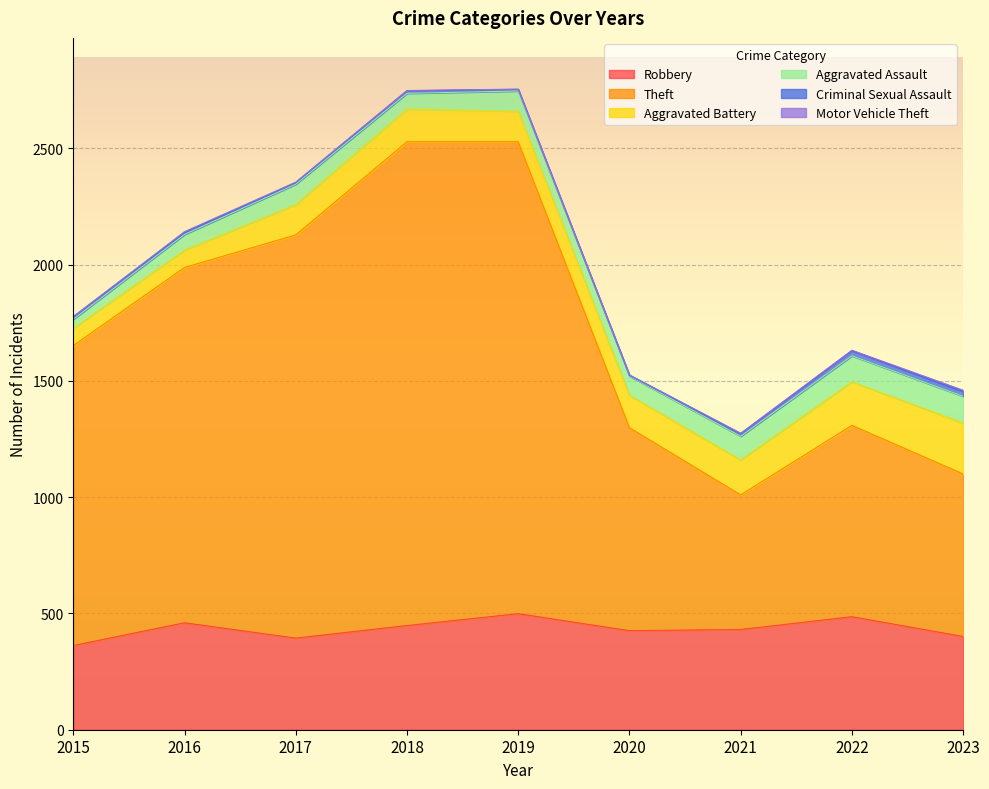

What is the sum of the Theft values at 2021 and 2016?

2107